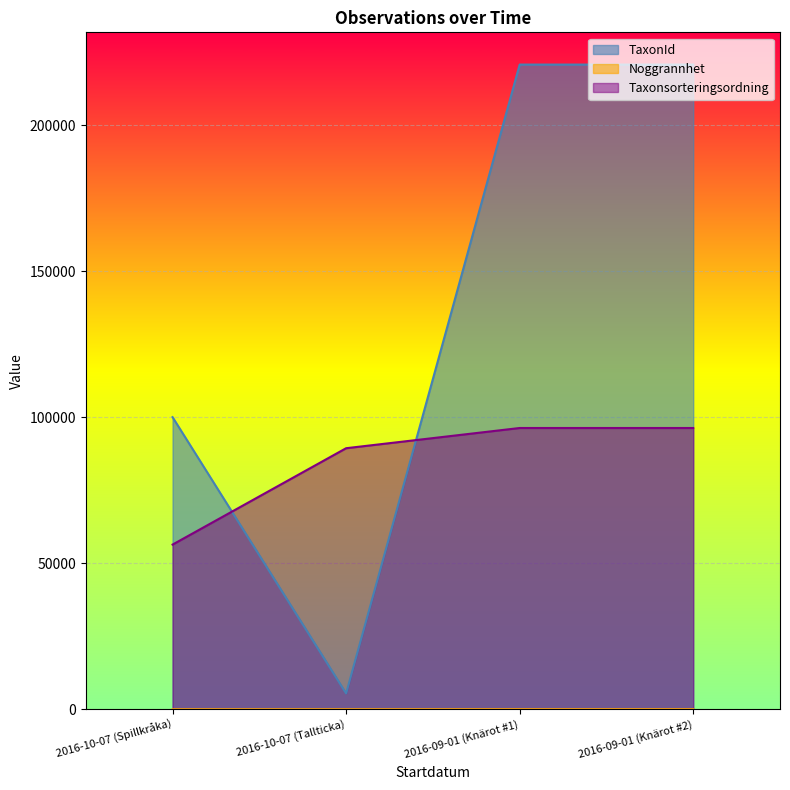

True or false: Taxonsorteringsordning has more than 0 points higher than both neighbors.

False